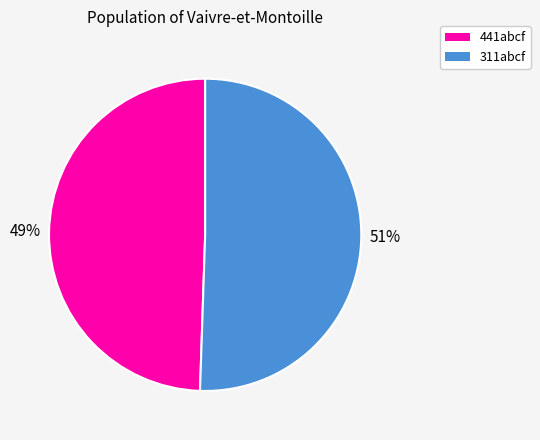

What percentage is the 311abcf slice, to the nearest percent?

51%